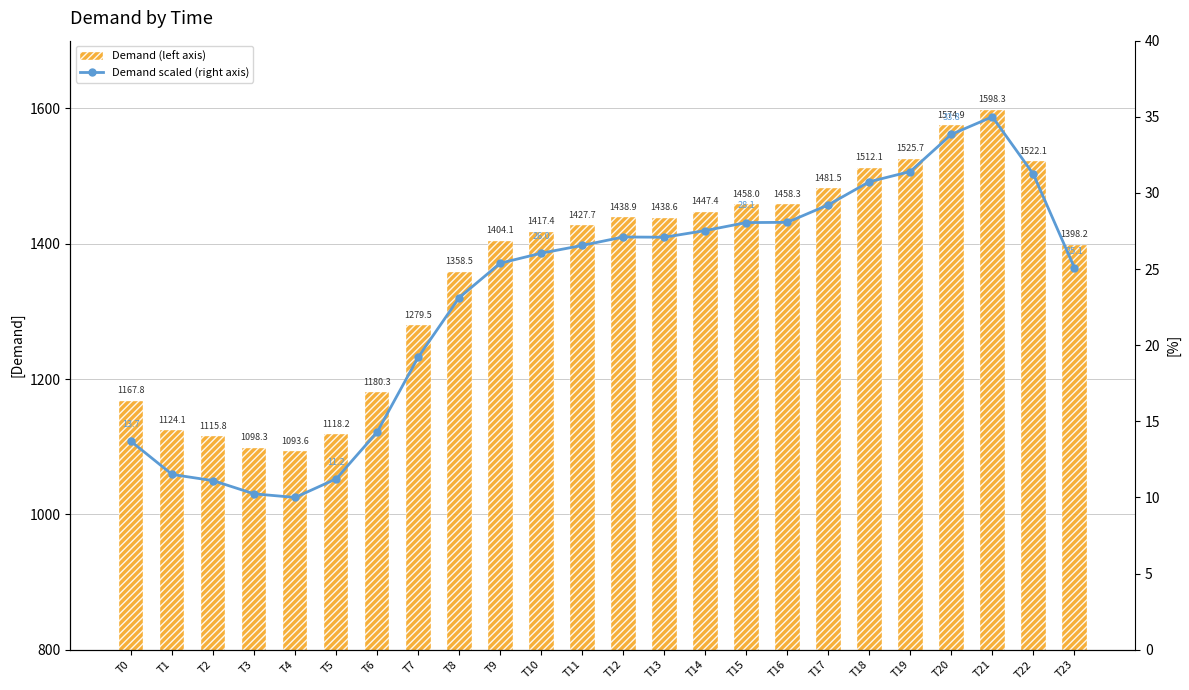

Which series has the widest spread of values?

Demand (left axis)